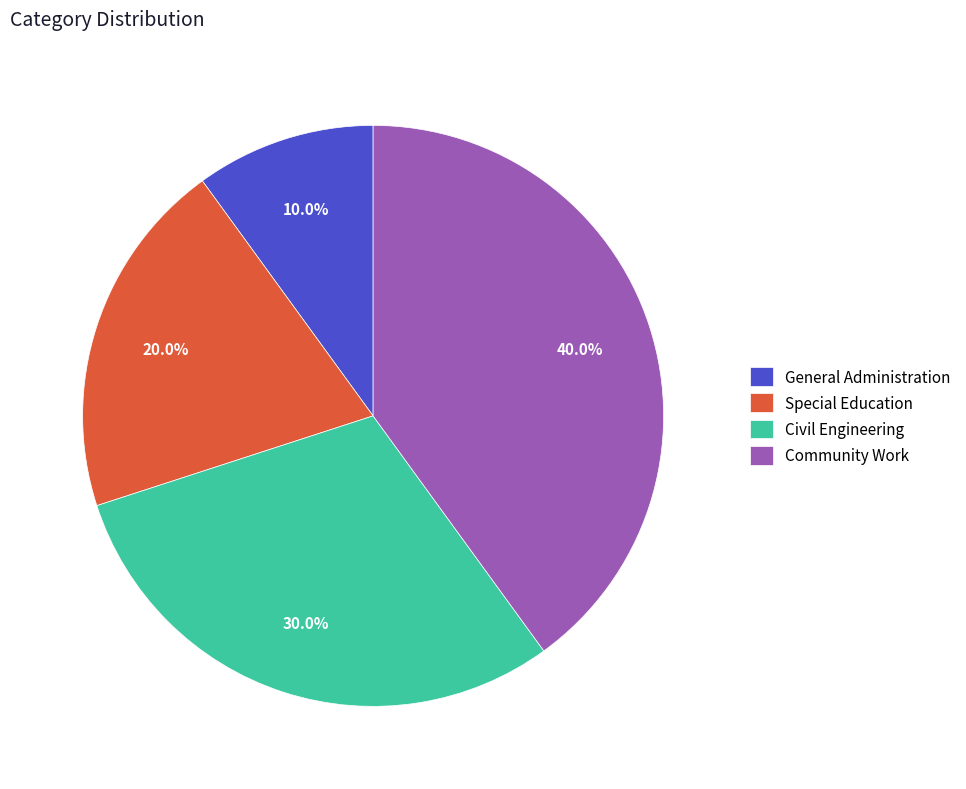

To the nearest percent, what is the combined percentage of Community Work and Civil Engineering?

70%